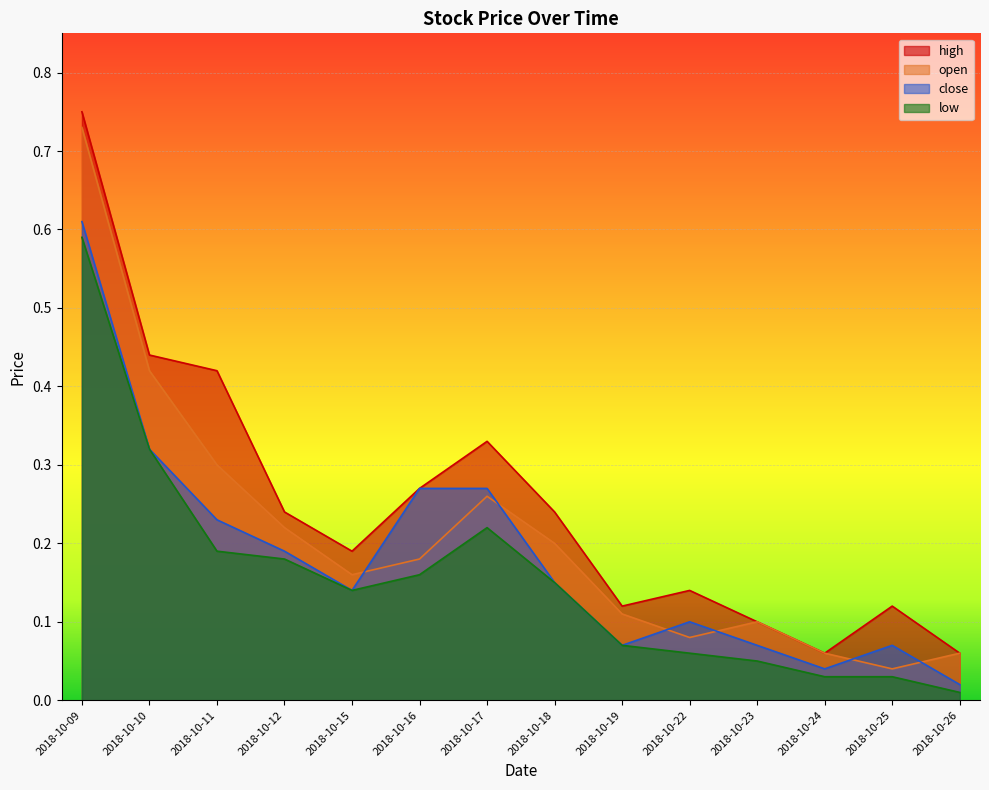

Reading left to right, transcribe all the data shown in this chart.

open: 2018-10-09=0.7	2018-10-10=0.4	2018-10-11=0.3	2018-10-12=0.2	2018-10-15=0.2	2018-10-16=0.2	2018-10-17=0.3	2018-10-18=0.2	2018-10-19=0.1	2018-10-22=0.1	2018-10-23=0.1	2018-10-24=0.1	2018-10-25=0.0	2018-10-26=0.1
high: 2018-10-09=0.8	2018-10-10=0.4	2018-10-11=0.4	2018-10-12=0.2	2018-10-15=0.2	2018-10-16=0.3	2018-10-17=0.3	2018-10-18=0.2	2018-10-19=0.1	2018-10-22=0.1	2018-10-23=0.1	2018-10-24=0.1	2018-10-25=0.1	2018-10-26=0.1
close: 2018-10-09=0.6	2018-10-10=0.3	2018-10-11=0.2	2018-10-12=0.2	2018-10-15=0.1	2018-10-16=0.3	2018-10-17=0.3	2018-10-18=0.1	2018-10-19=0.1	2018-10-22=0.1	2018-10-23=0.1	2018-10-24=0.0	2018-10-25=0.1	2018-10-26=0.0
low: 2018-10-09=0.6	2018-10-10=0.3	2018-10-11=0.2	2018-10-12=0.2	2018-10-15=0.1	2018-10-16=0.2	2018-10-17=0.2	2018-10-18=0.1	2018-10-19=0.1	2018-10-22=0.1	2018-10-23=0.1	2018-10-24=0.0	2018-10-25=0.0	2018-10-26=0.0